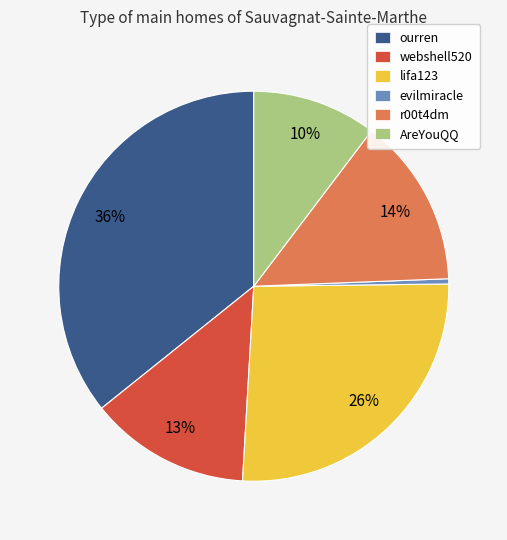

Is the sum of lifa123 and webshell520 greater than half?

No